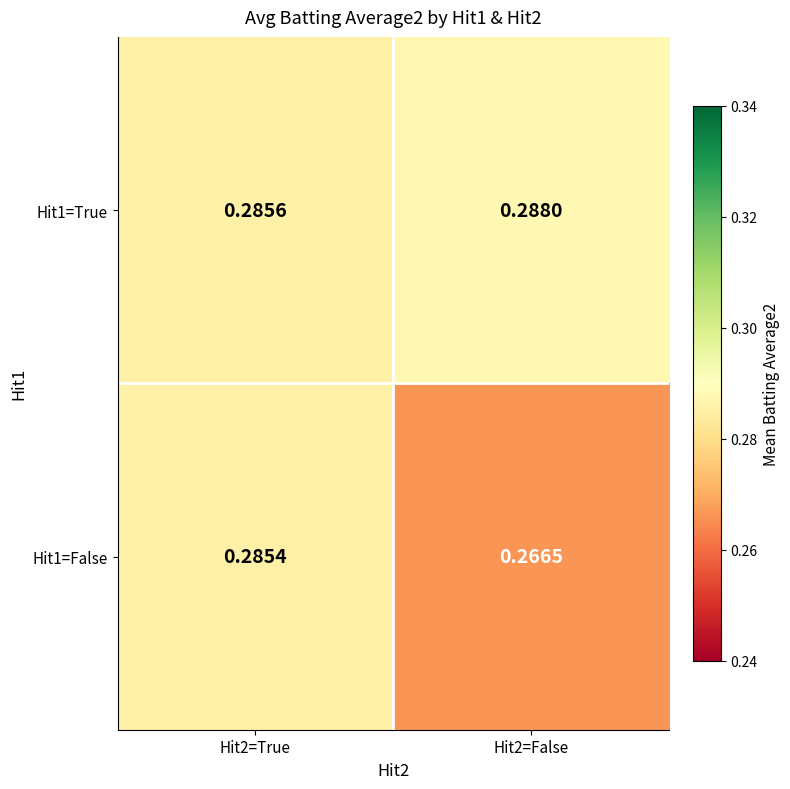

At Hit2=True, list the series in order from smallest to largest.

Hit1=False, Hit1=True